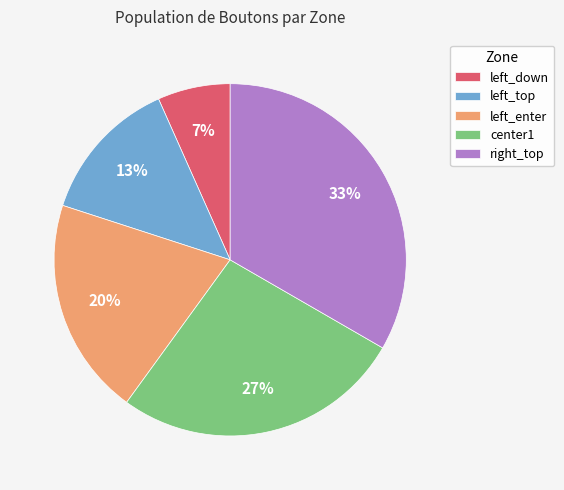

True or false: left_down accounts for 1% of the total.

False